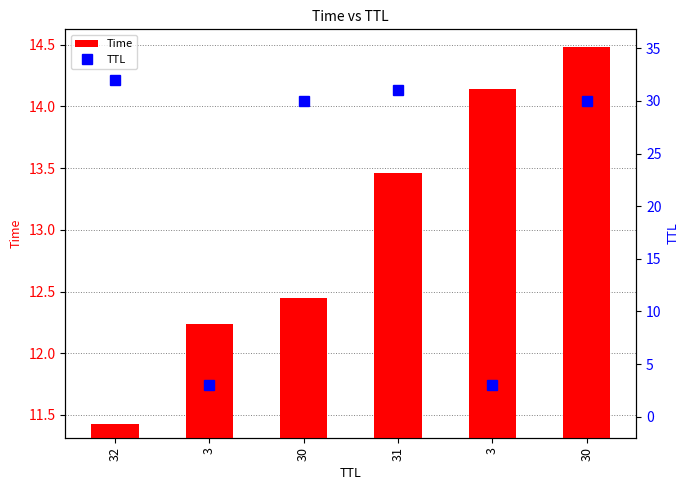

What is the sum of all TTL values?

129.0